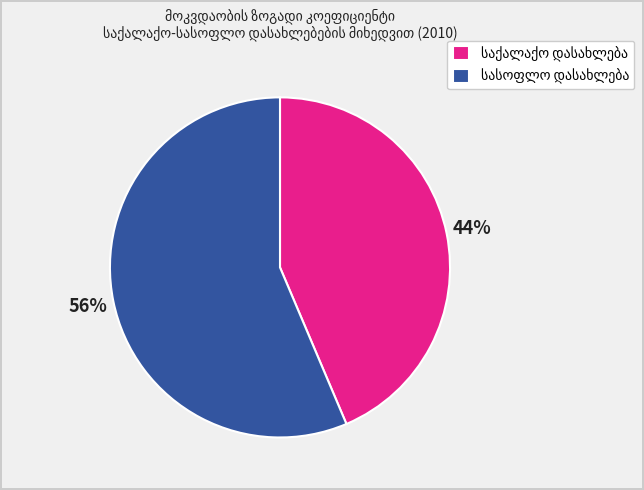

How many slices are in this pie chart?

2